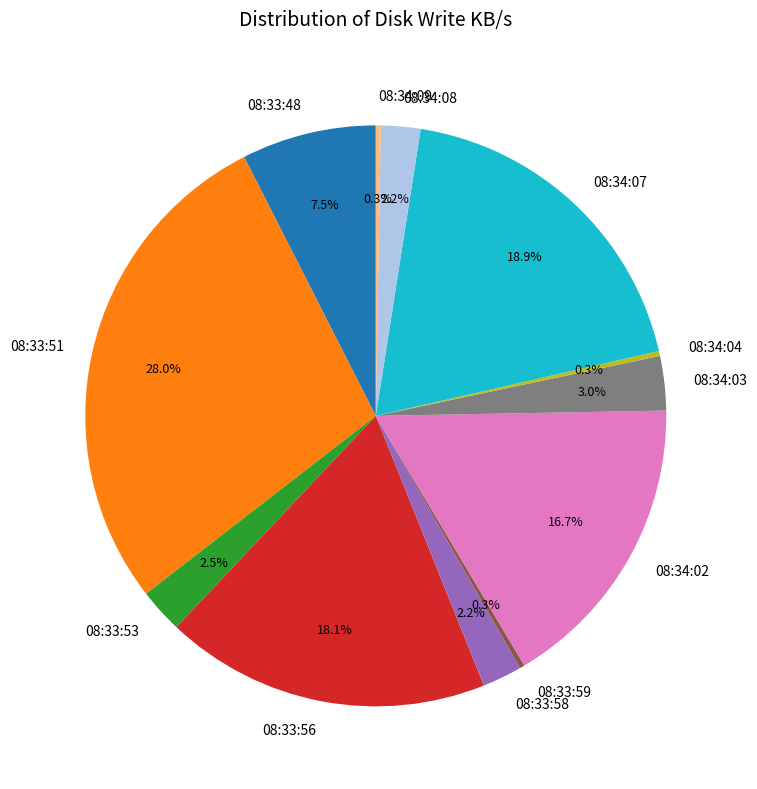

What percentage is NOT represented by 08:33:56?

81.9%